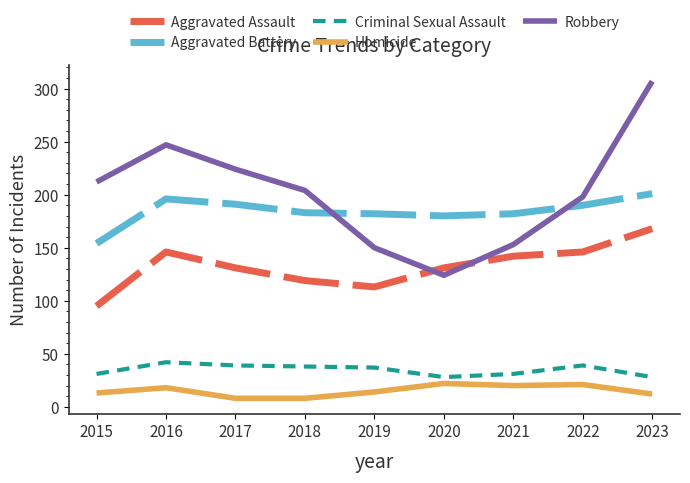

What is the smallest value displayed?

8